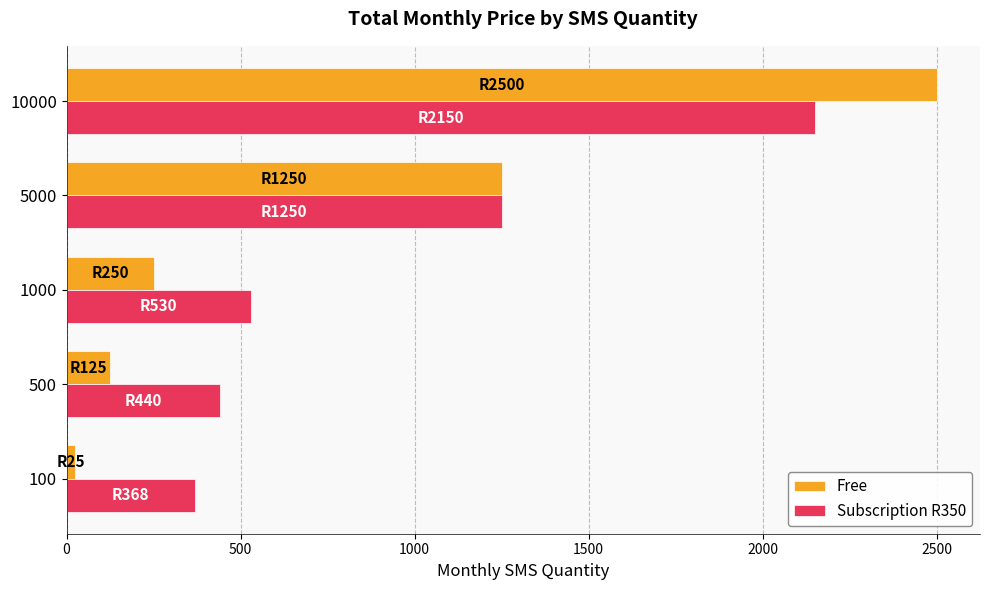

What is the sum of all Free values?

4150